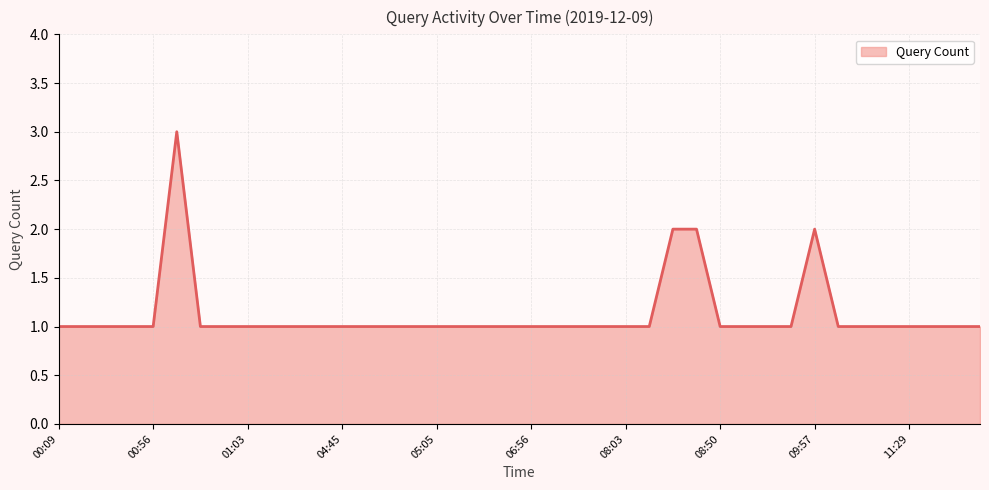

Where is the data nearest to the value 2?

08:17